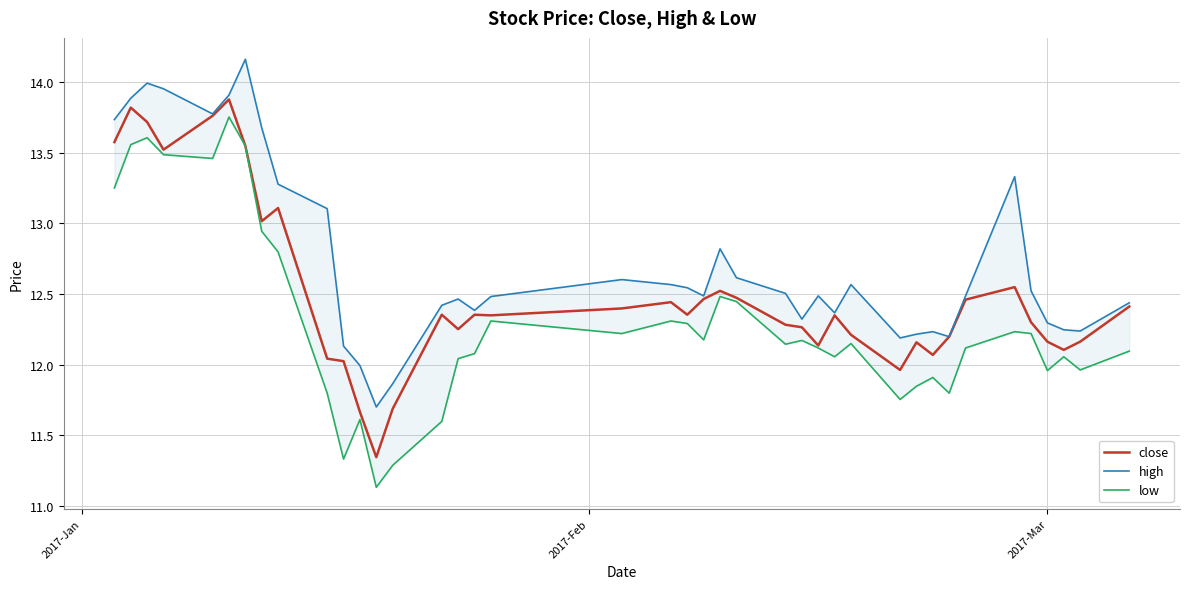

Count the number of data series in this chart.

3